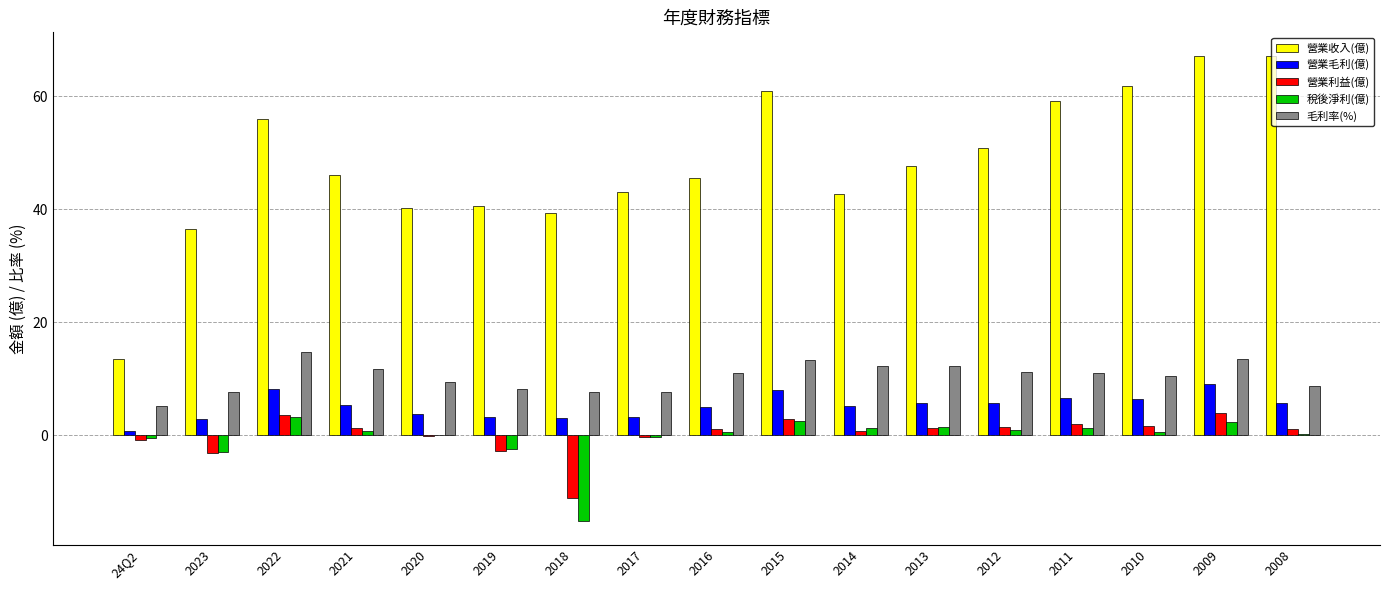

Where does the 營業毛利(億) series first go above 5?

2022